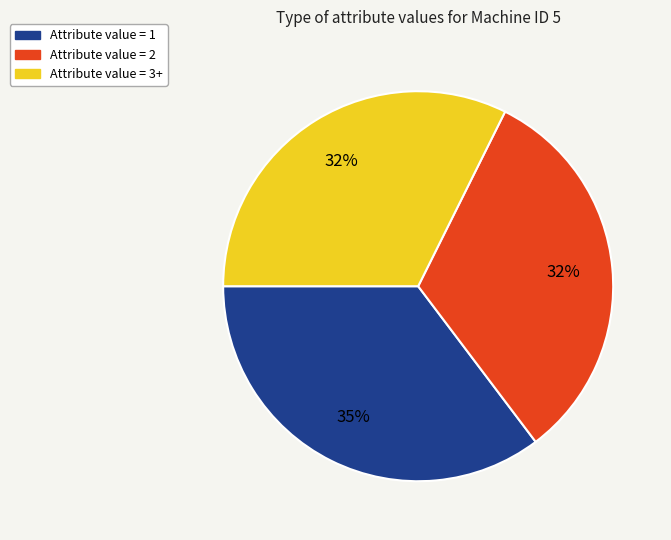

To the nearest percent, what is the average slice percentage?

33%